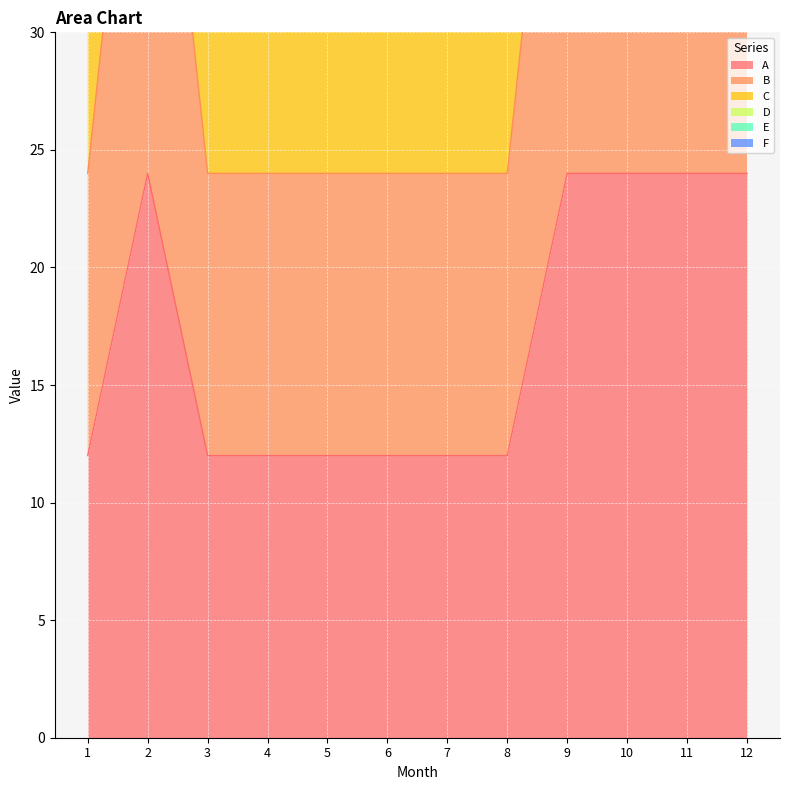

Which series has the widest spread of values?

F